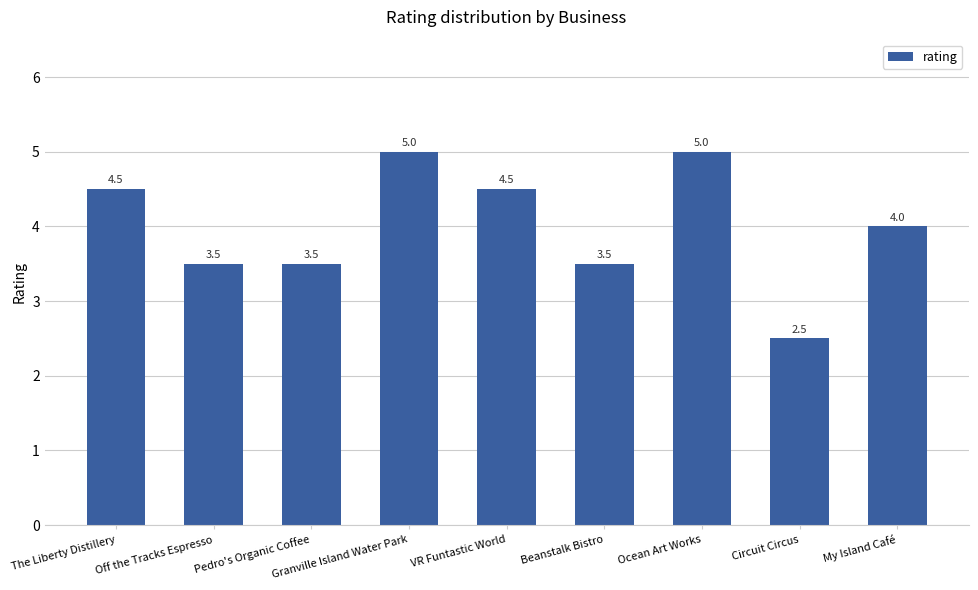

What is the change in value from Granville Island Water Park to VR Funtastic World?

-0.5